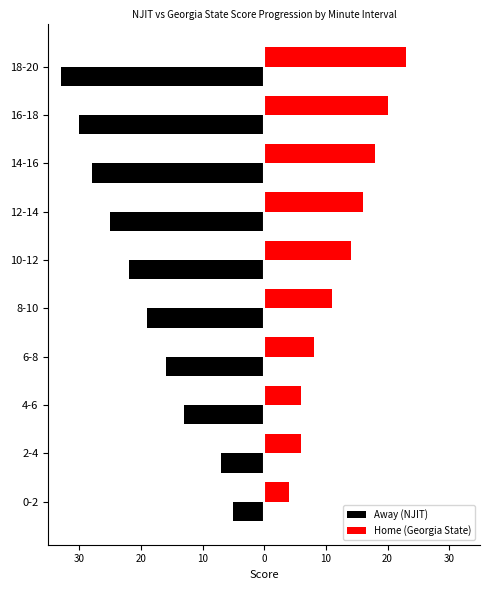

Reading left to right, what are all the values shown in this chart?

Away (NJIT): -5	-7	-13	-16	-19	-22	-25	-28	-30	-33
Home (Georgia State): 4	6	6	8	11	14	16	18	20	23